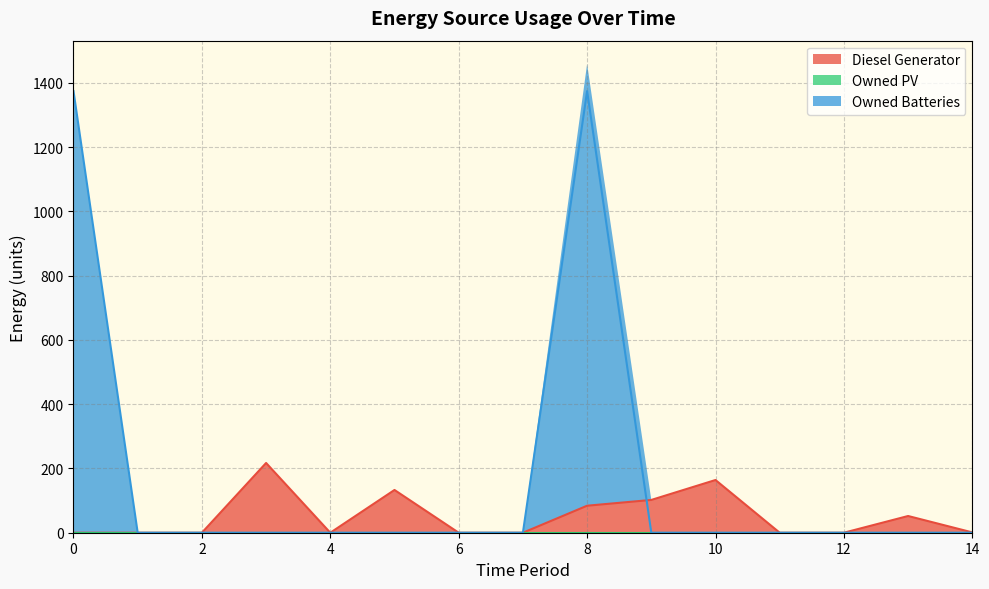

Which series has the widest spread of values?

Owned Batteries